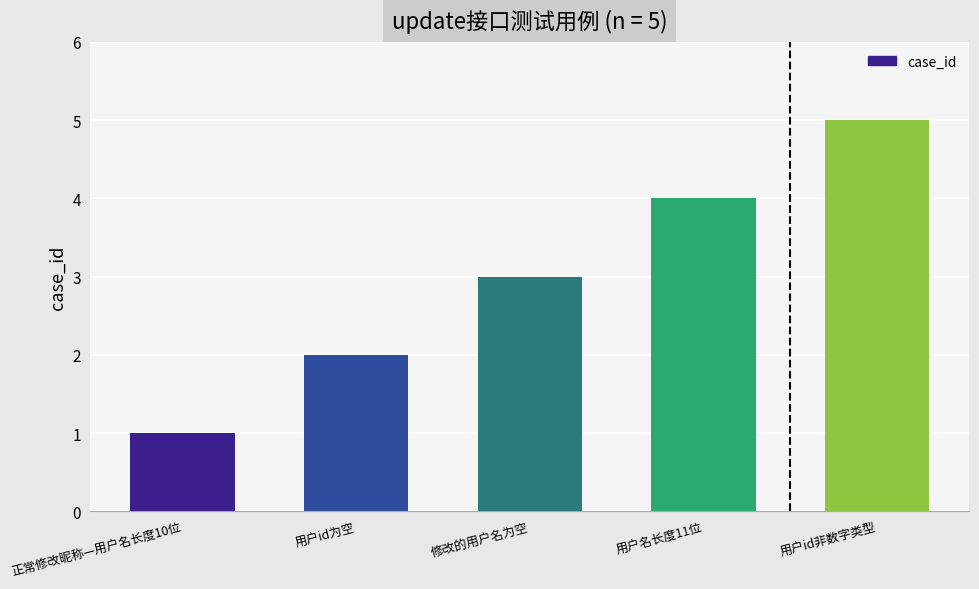

How many values are between 2 and 4?

3